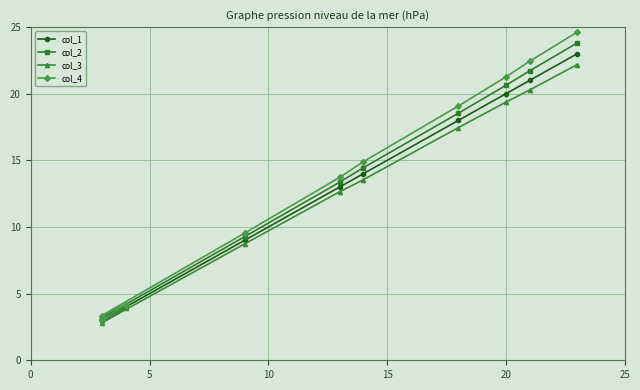

How many lines are shown in the chart?

4